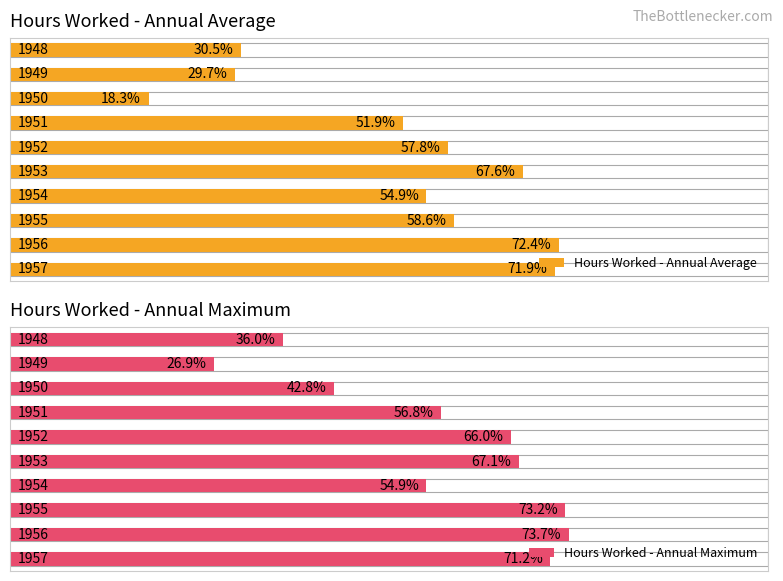

How many groups of bars are there?

10